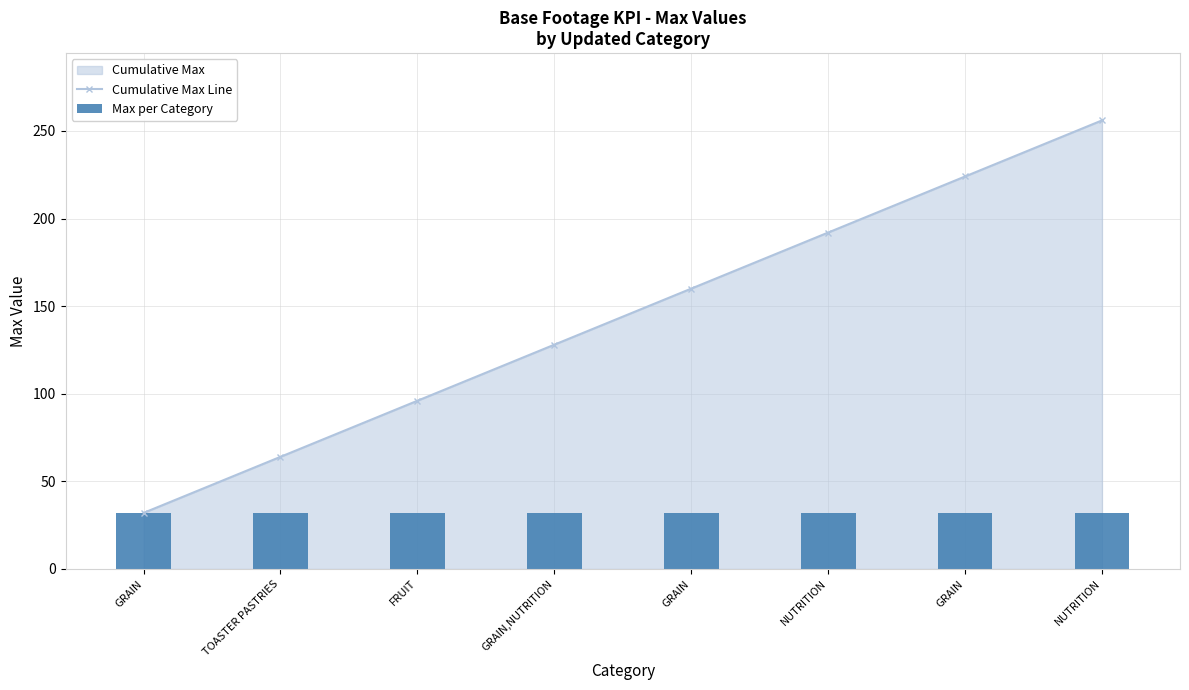

Which series has the largest total across all categories?

Cumulative Max Line